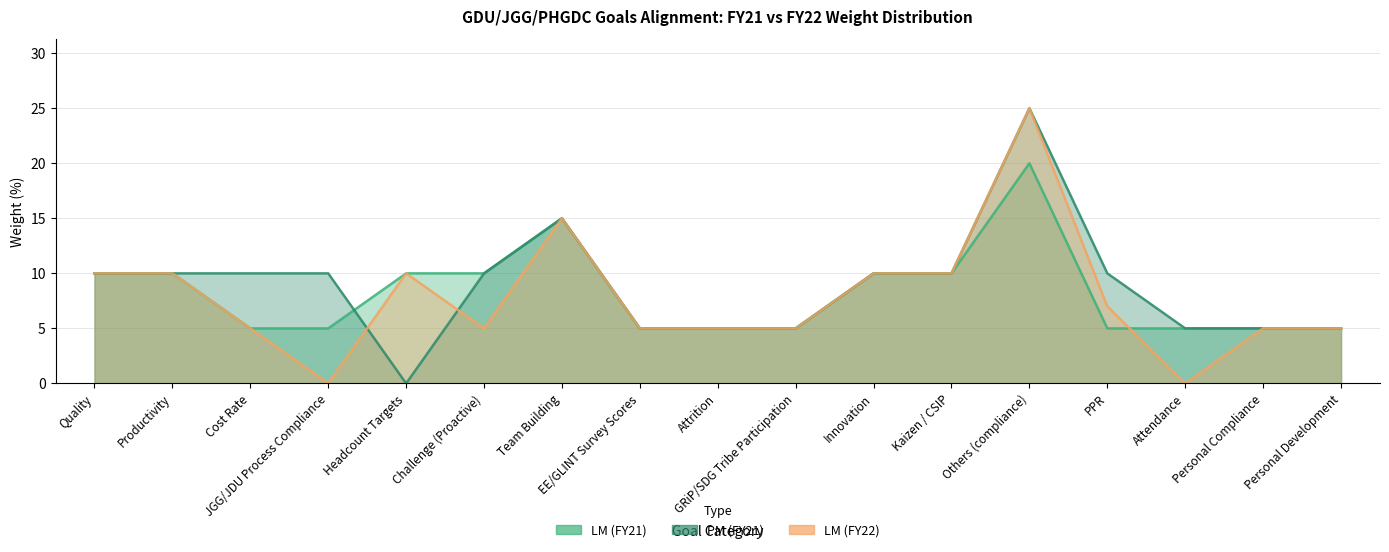

Is it true that LM (FY22) equals 3 at Kaizen / CSIP?

False